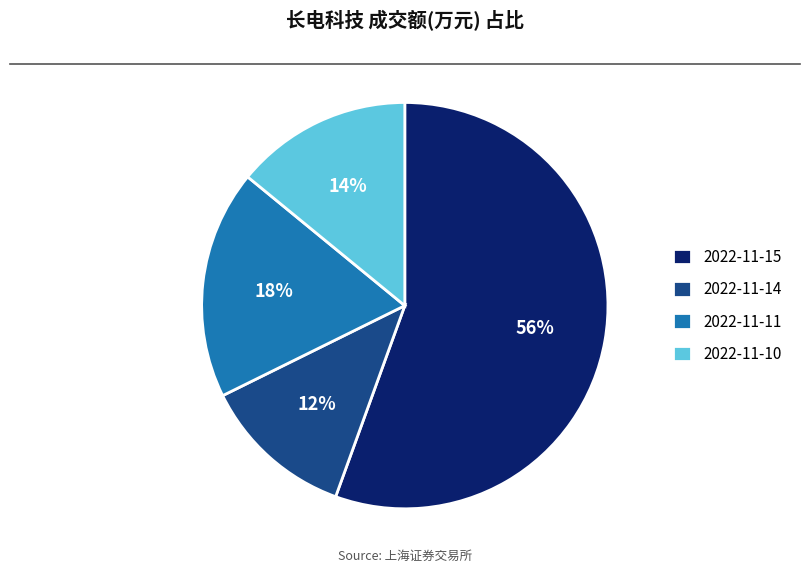

Does 2022-11-10 account for over 50% of the chart?

No